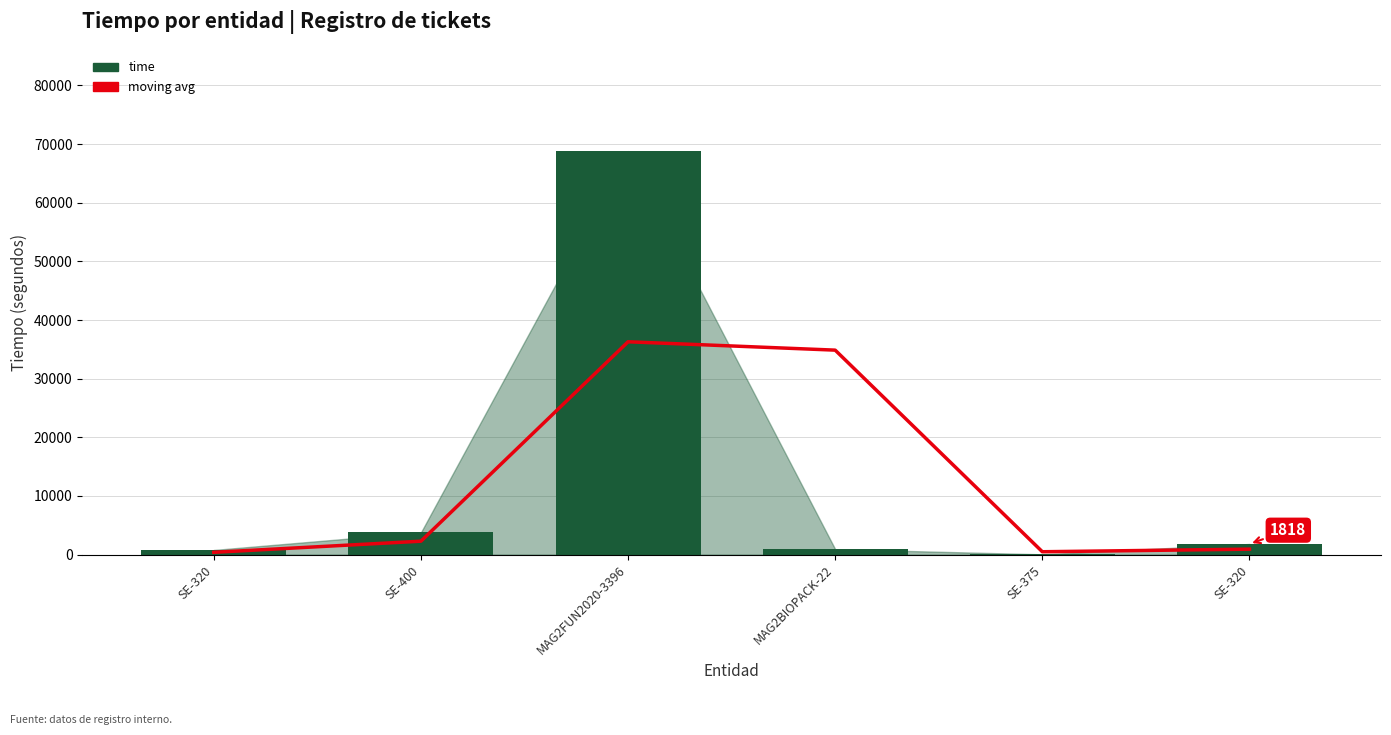

The moving avg series shows 3223.7 at SE-400. True or false?

False